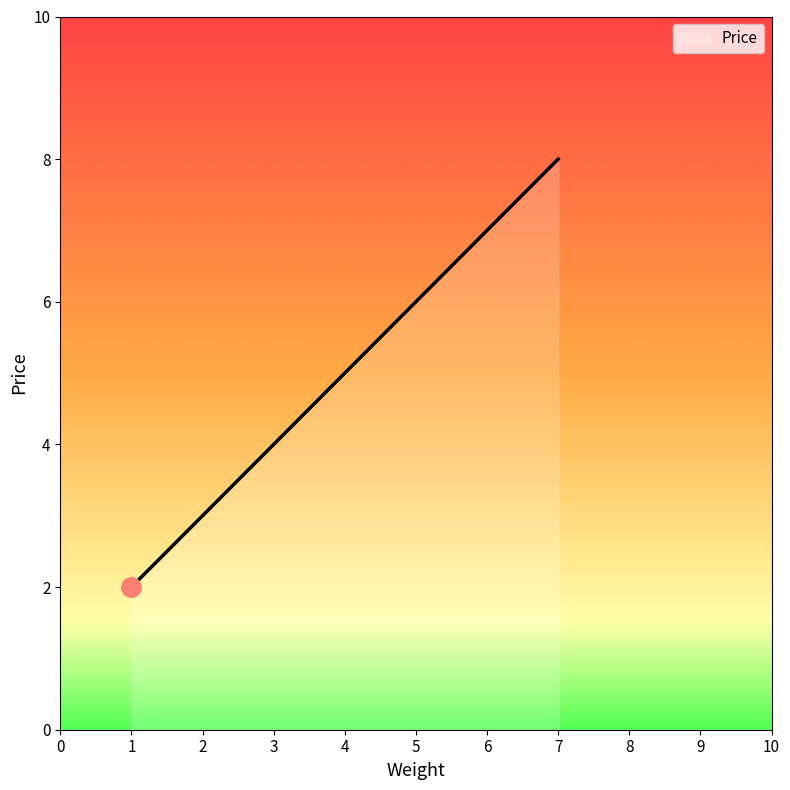

Where is the data nearest to the value 5?

3